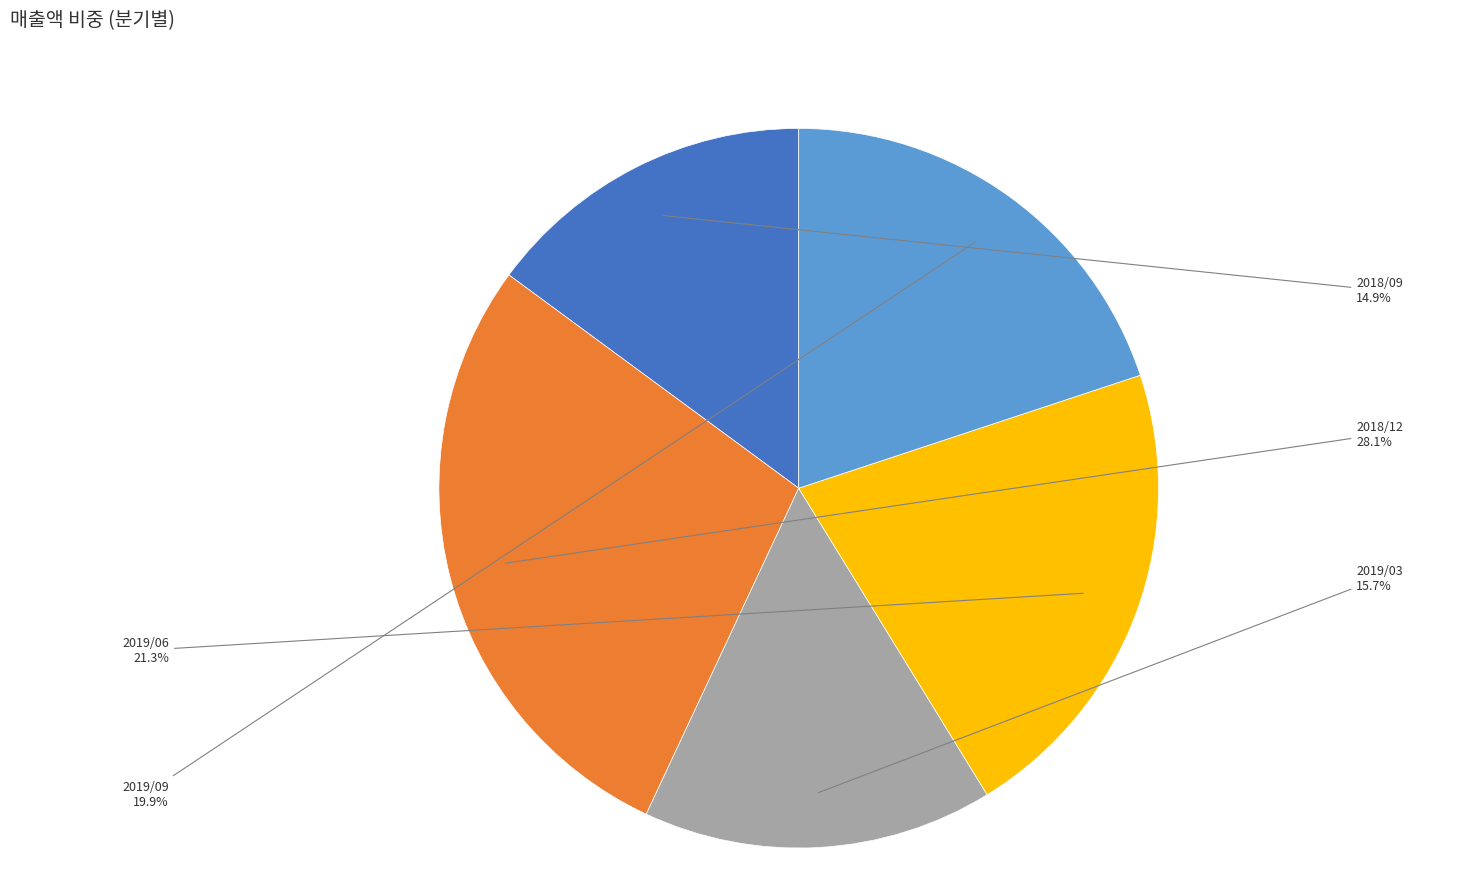

Approximately how many times larger is the value at 2019/06 compared to 2019/03?

1.4